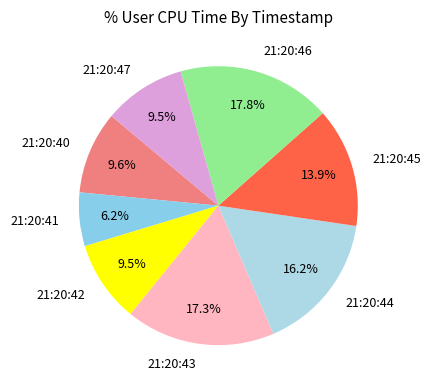

Count the number of slices in the pie.

8